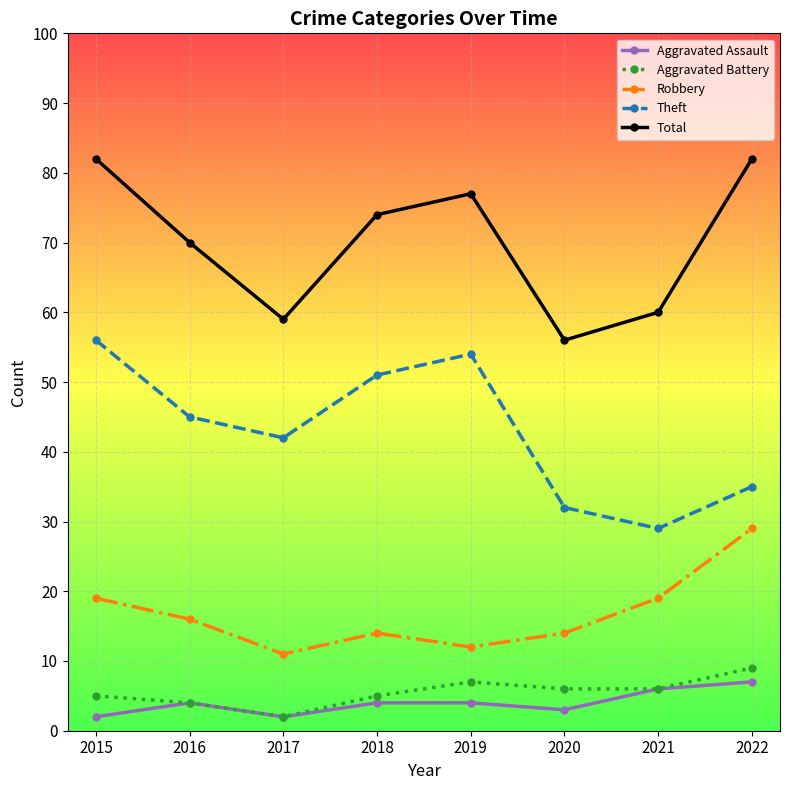

What is the spread (max minus min) of values at 2022?

75